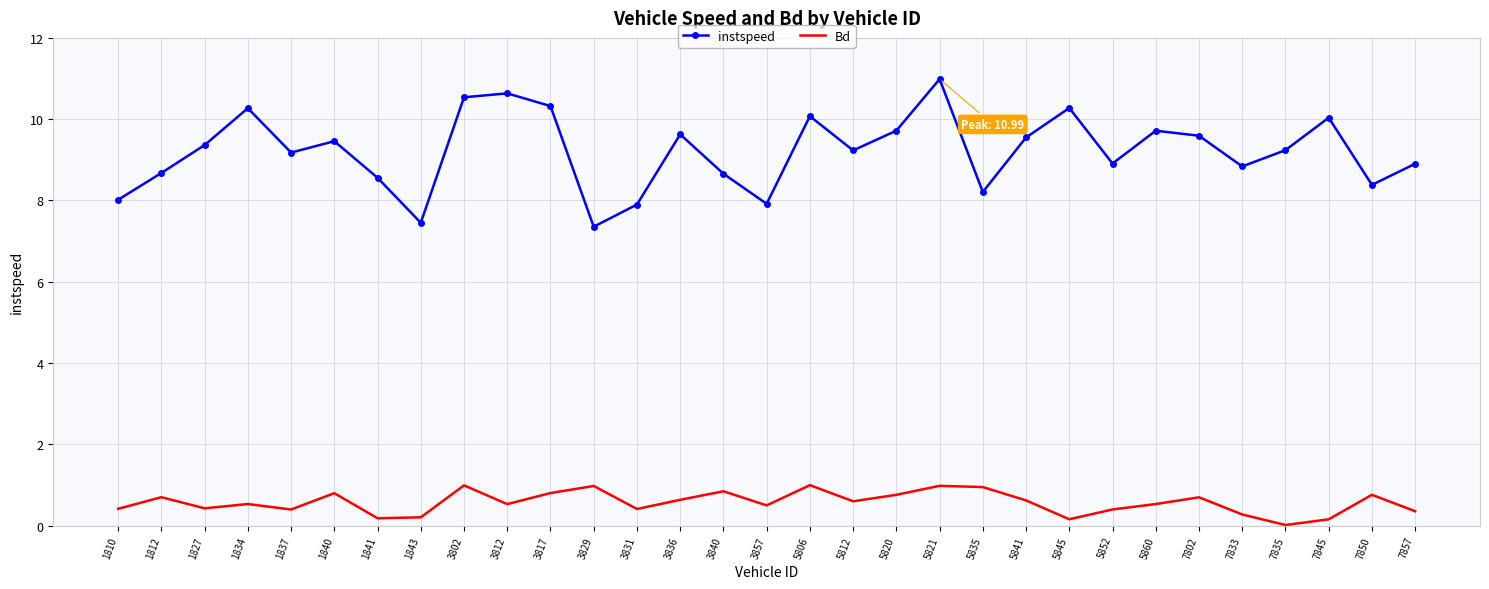

At which category does Bd reach its first local valley?

1827